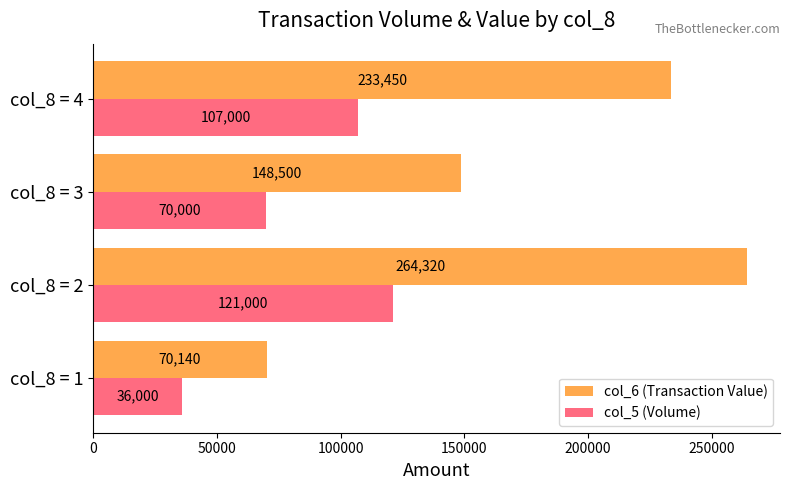

Rank the categories by col_6 (Transaction Value) value from lowest to highest.

col_8 = 1, col_8 = 3, col_8 = 4, col_8 = 2